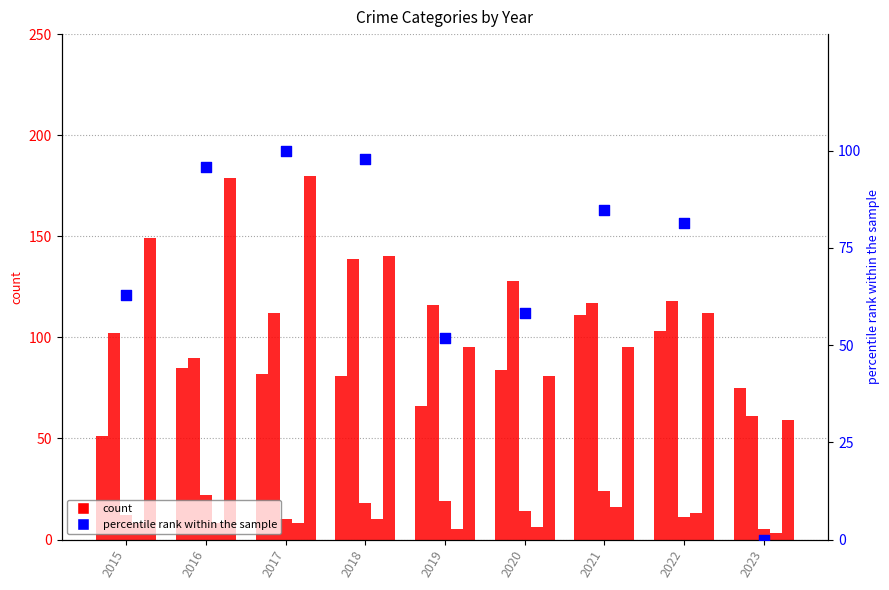

Is the value of Aggravated Assault at 2021 greater than the value of percentile rank within the sample at 2018?

Yes